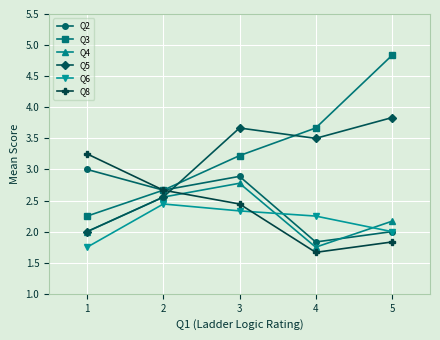

What is the difference between the highest and lowest values at 3?

1.3